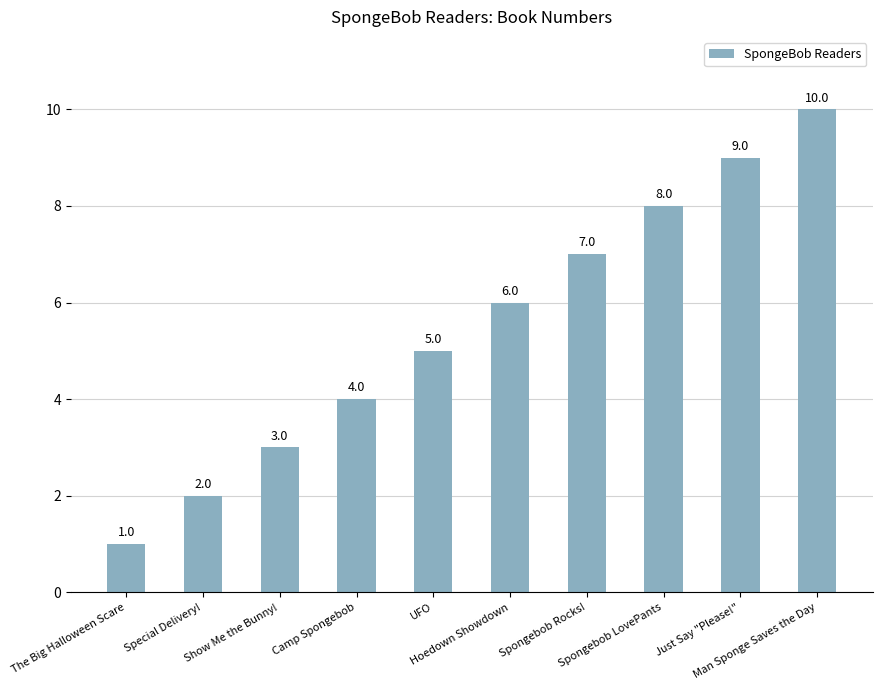

How many values are below 6?

5